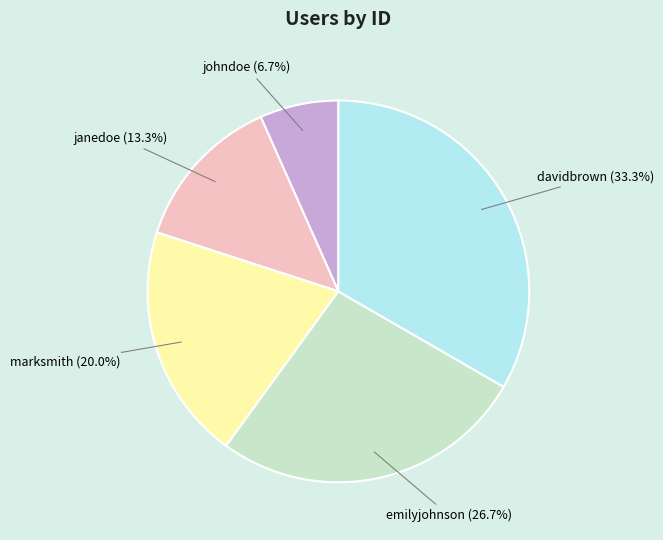

To the nearest percent, what portion does emilyjohnson represent?

27%